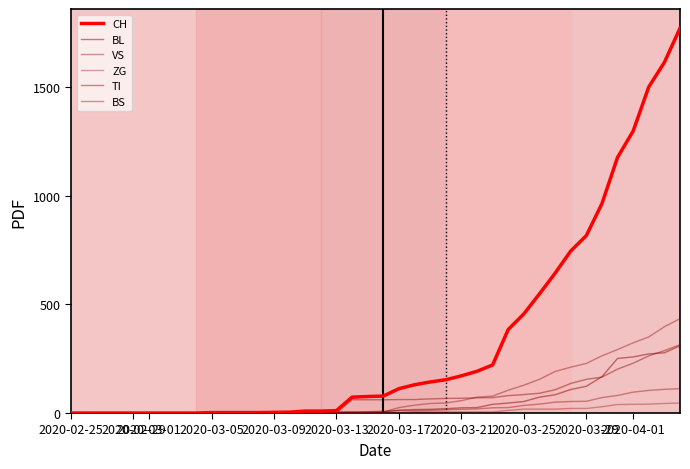

Does the chart display data point markers on the line(s)?

No